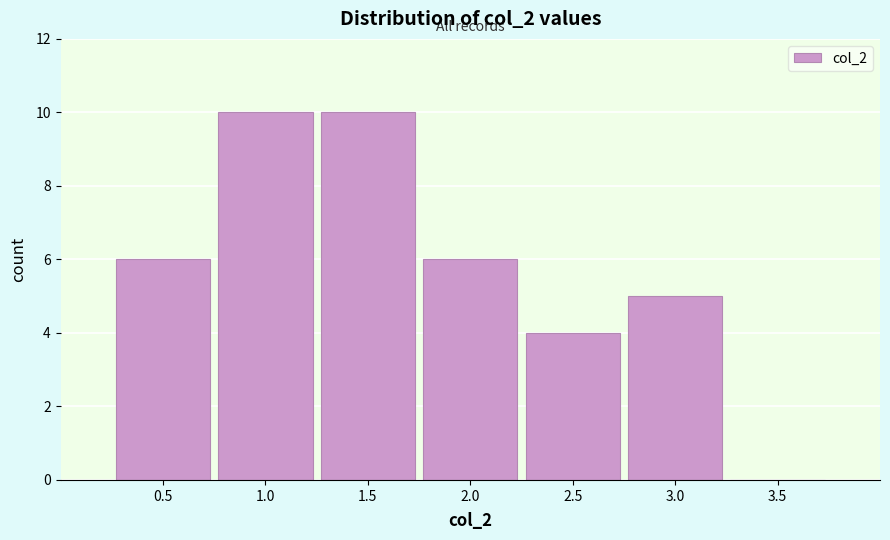

Reading left to right, list all the values displayed in this chart.

0.5=6	1.0=10	1.5=10	2.0=6	2.5=4	3.0=5	3.5=0